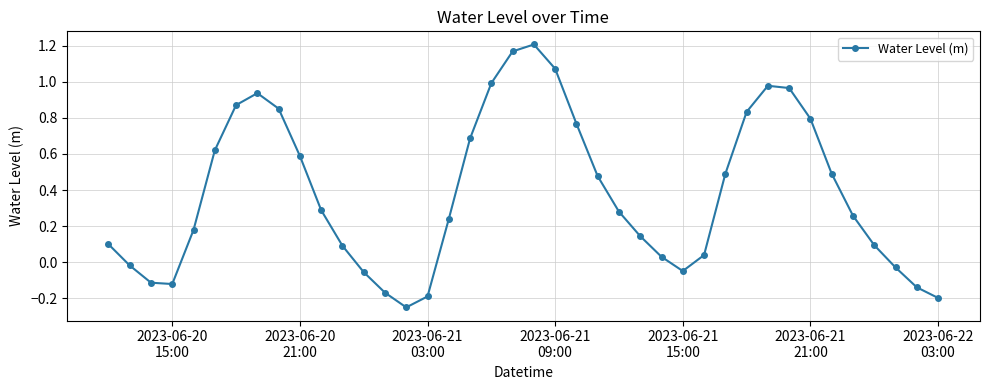

How many interior local valleys (lower than both neighbors) does the data have?

3